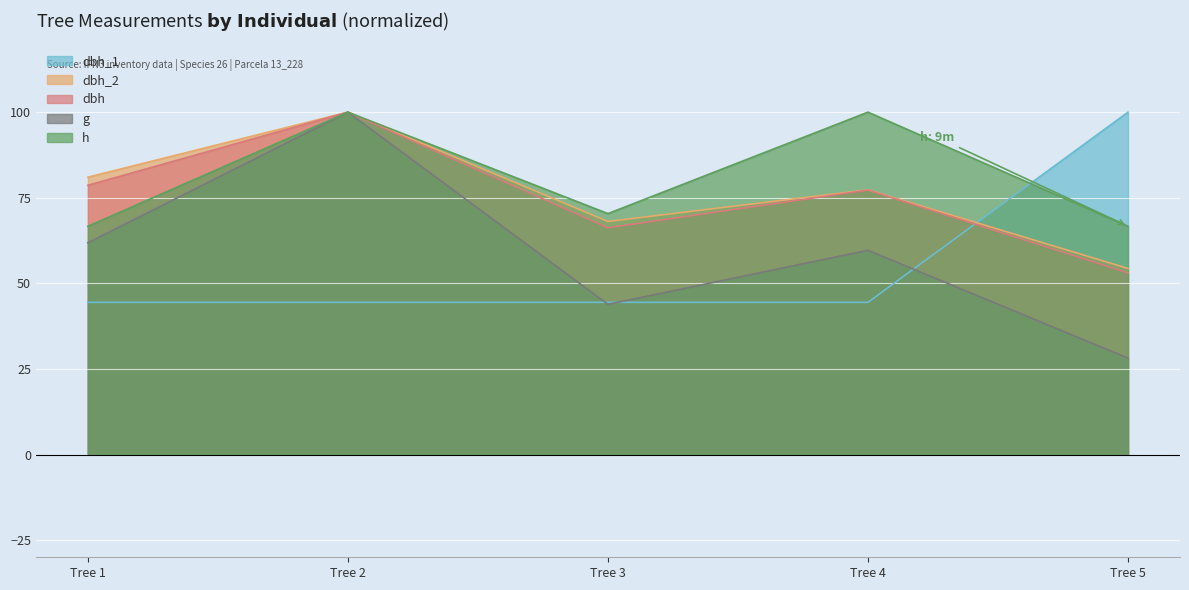

True or false: dbh_1 has a value of 58.7 at Tree 2.

False